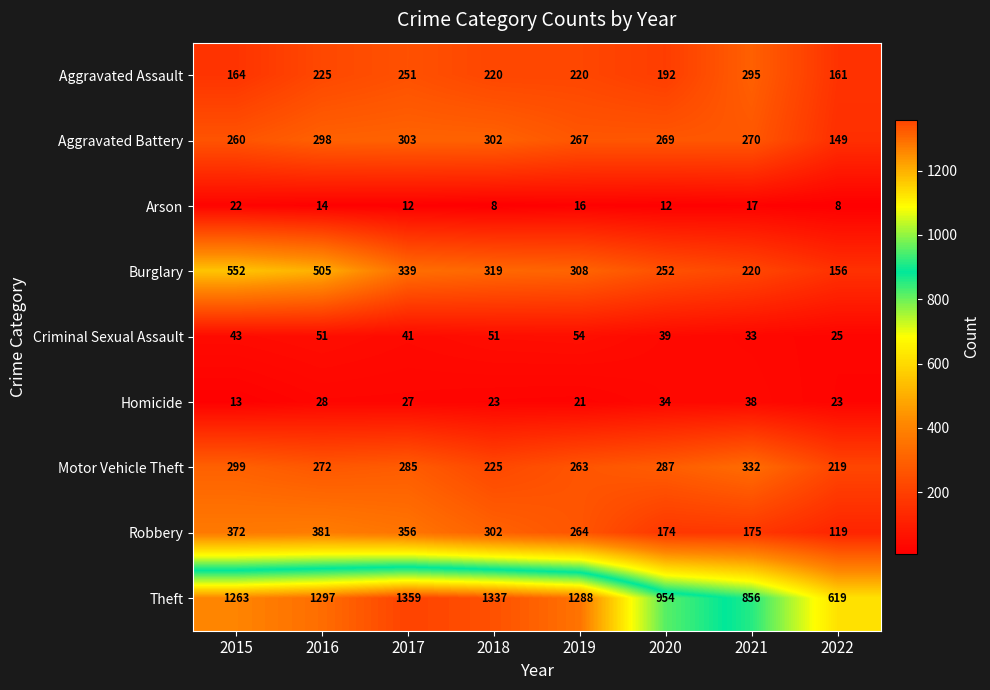

What is the greatest value displayed?

1359